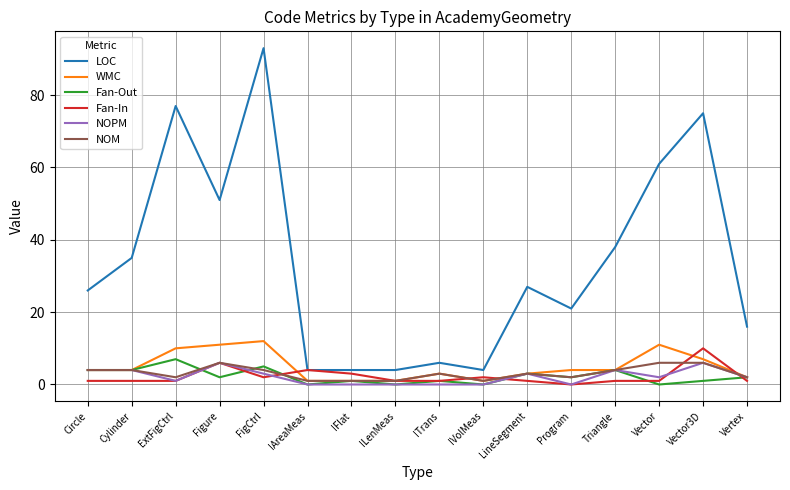

What position from the right is IVolMeas?

7